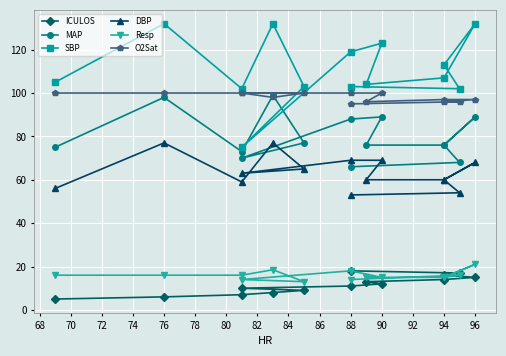

Which series has the largest range (max minus min)?

SBP